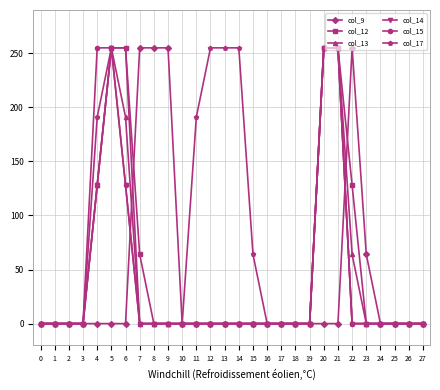

What is the greatest value displayed?

255